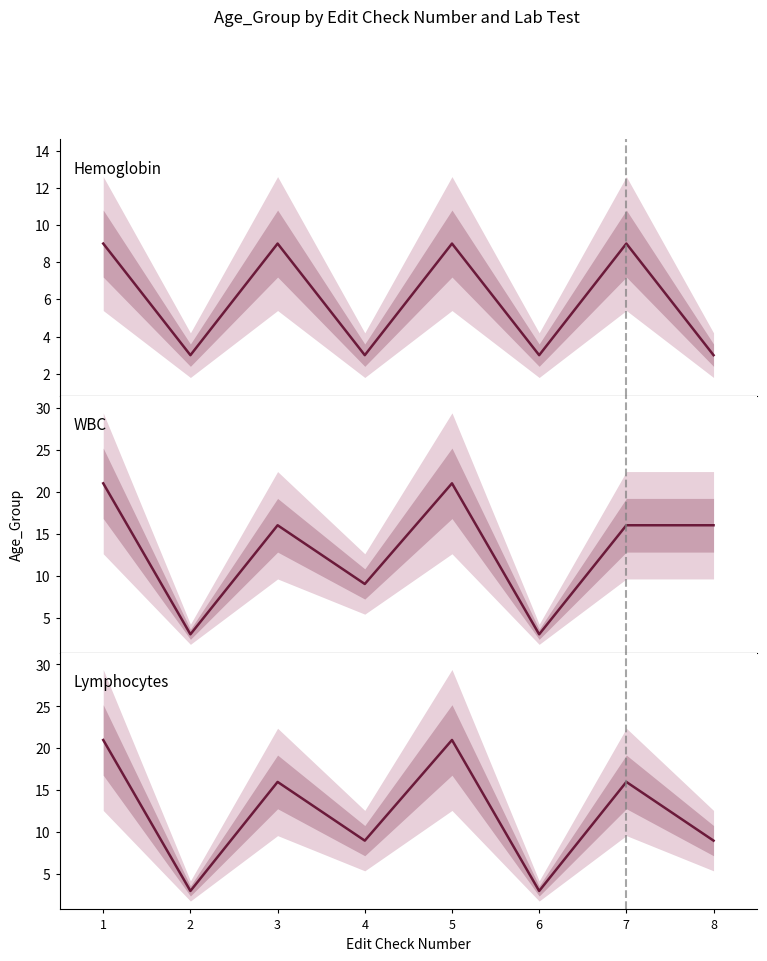

What is the approximate value of Hemoglobin at 2?

3